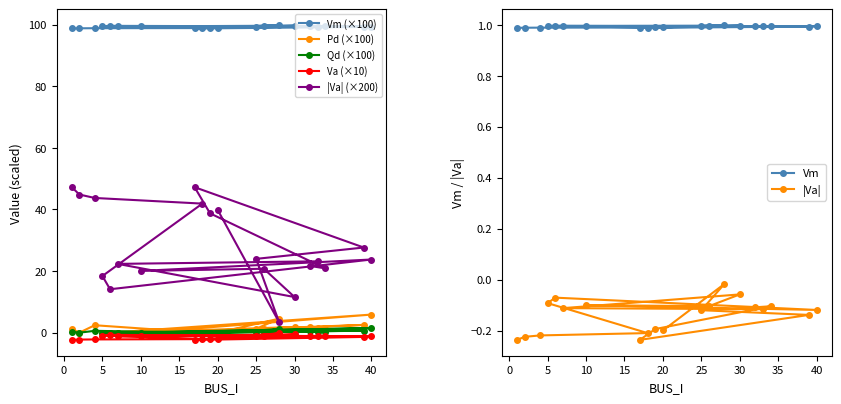

True or false: |Va| (×200) has a value of 23.8 at 40.

True